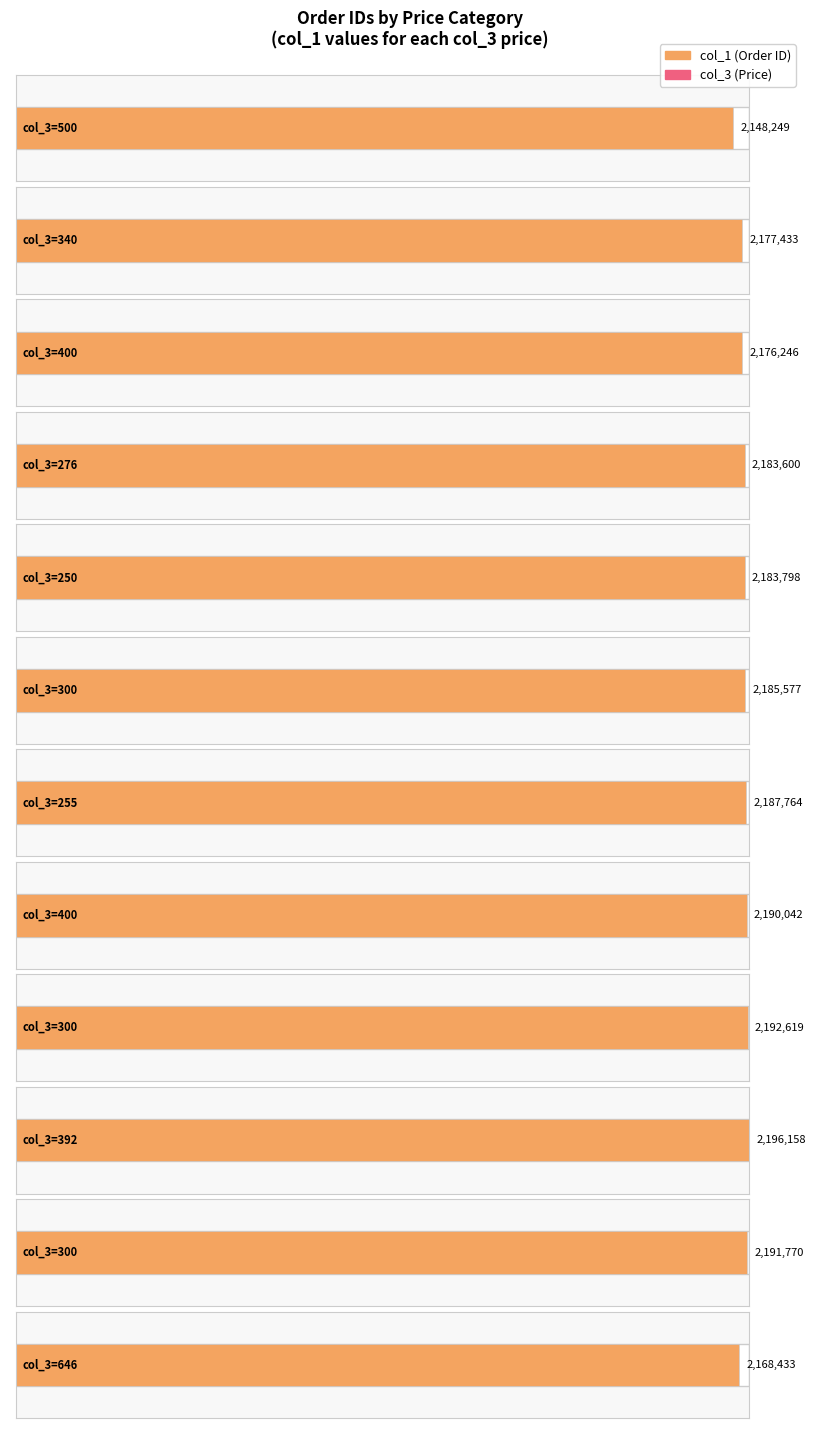

Where does the data first go above 2185577?

255